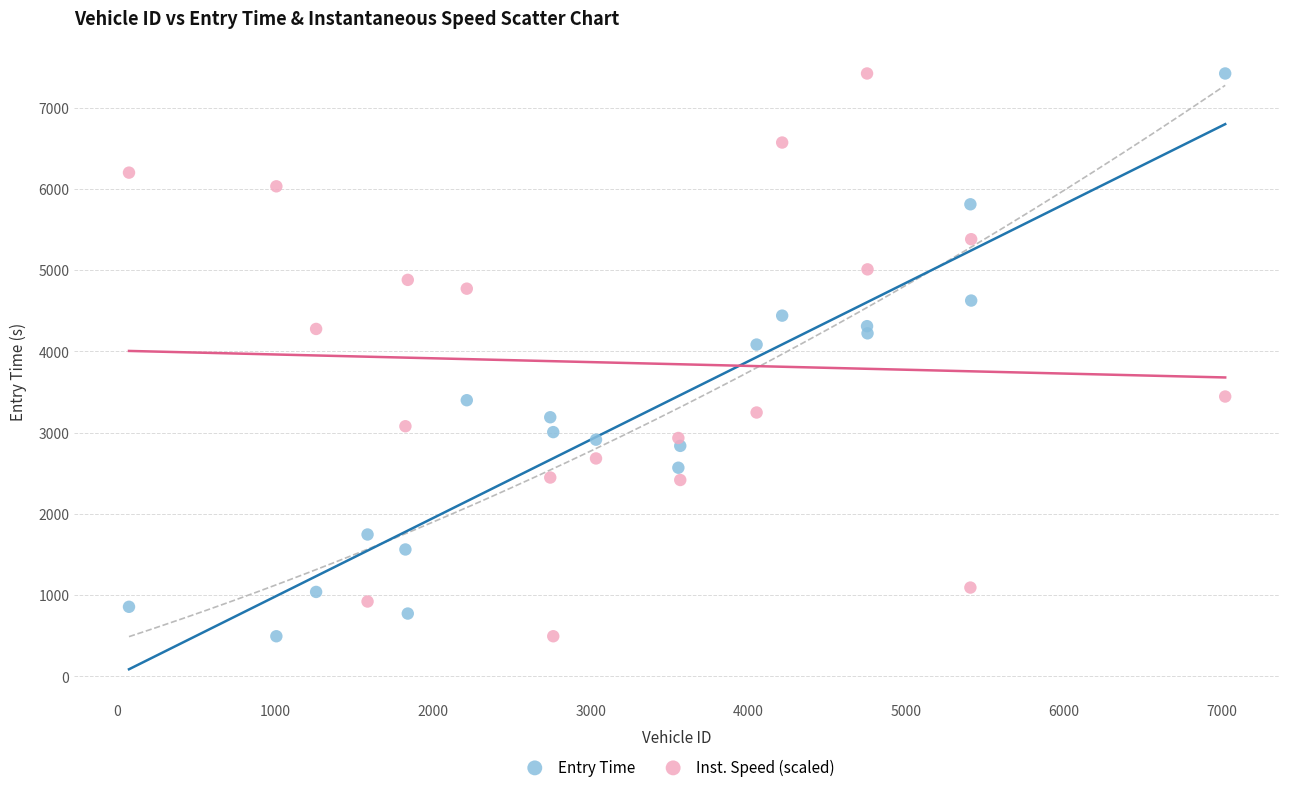

Across all data points, what is the range of X values (max minus min)?

6948.0